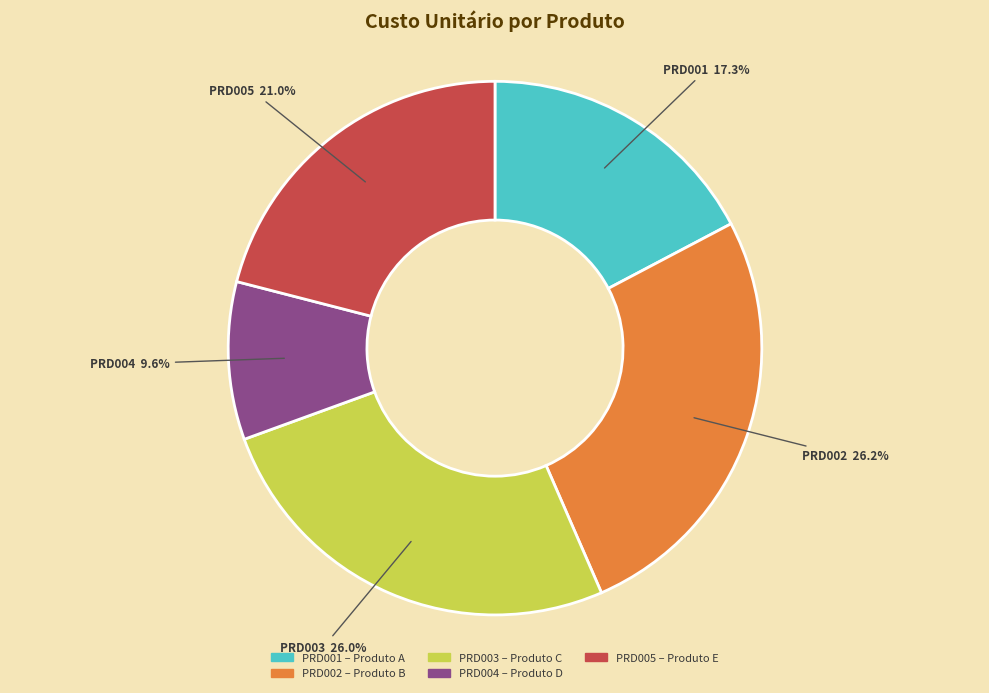

What percentage is the PRD002 slice, to the nearest percent?

26%